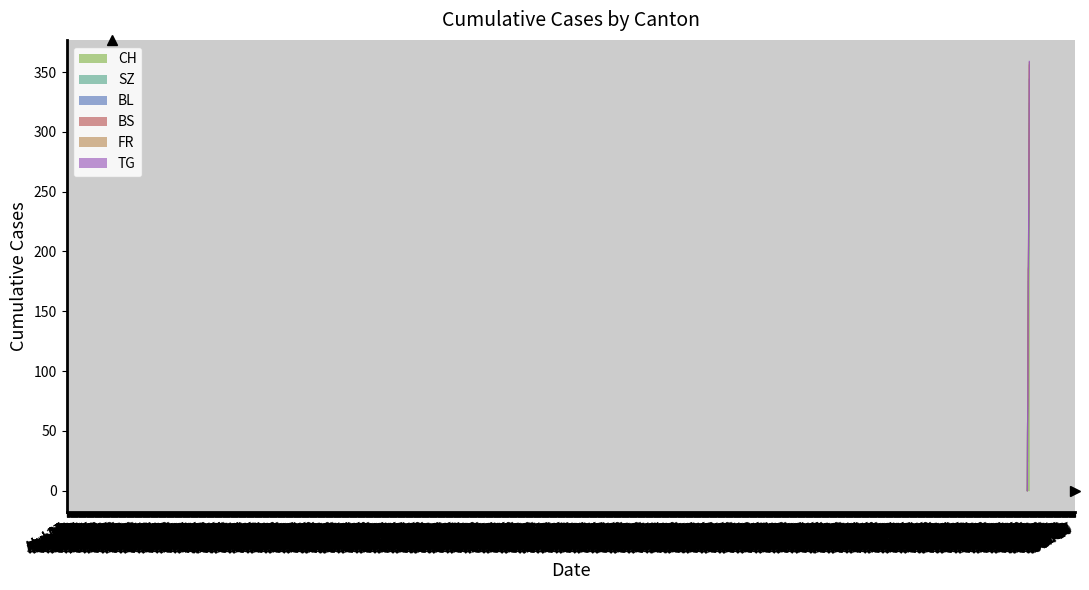

True or false: CH and BS intersect in this chart.

False